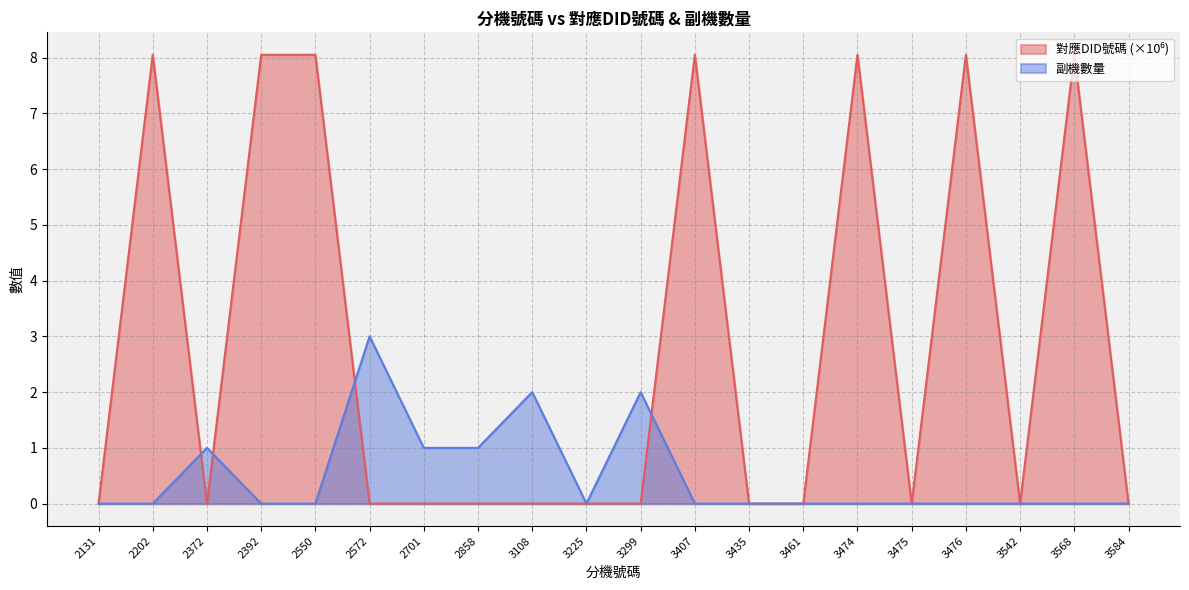

What is the difference between the maximum and minimum values in the 對應DID號碼 series?

8.1